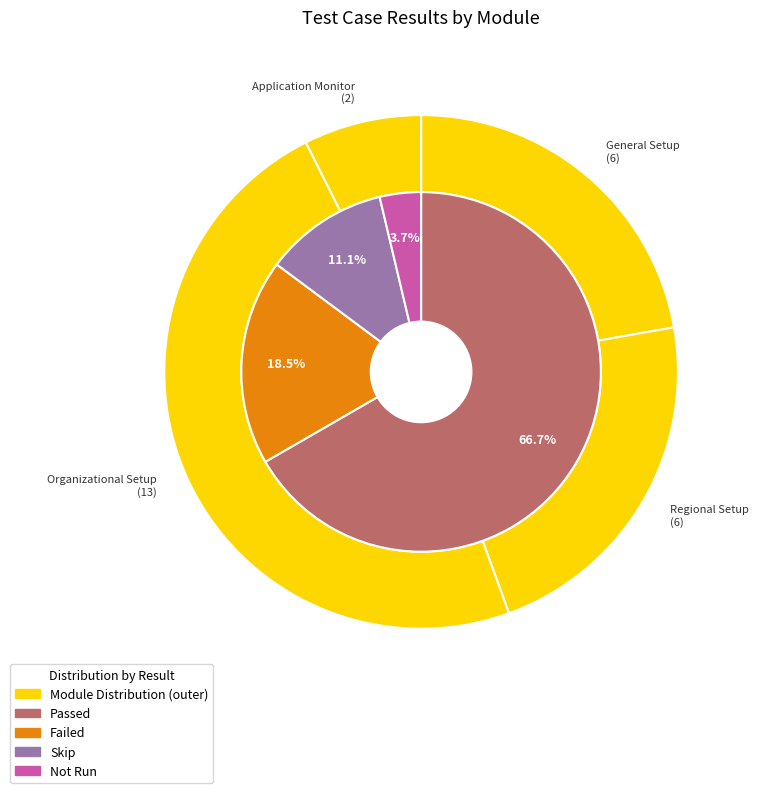

What percentage is NOT represented by Application Monitor?

92.6%